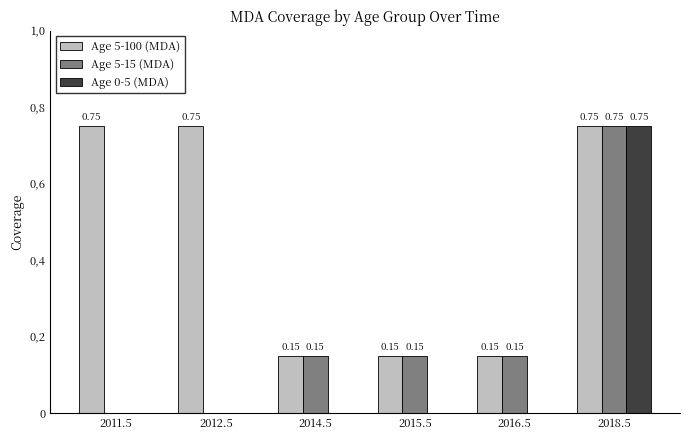

Are the bars horizontal?

No